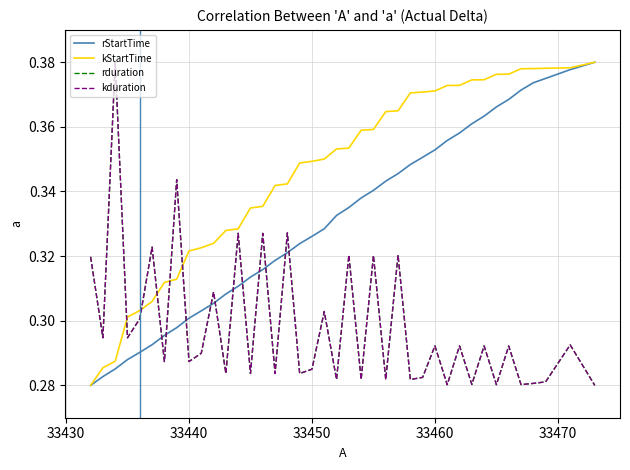

Does the chart display data point markers on the line(s)?

No